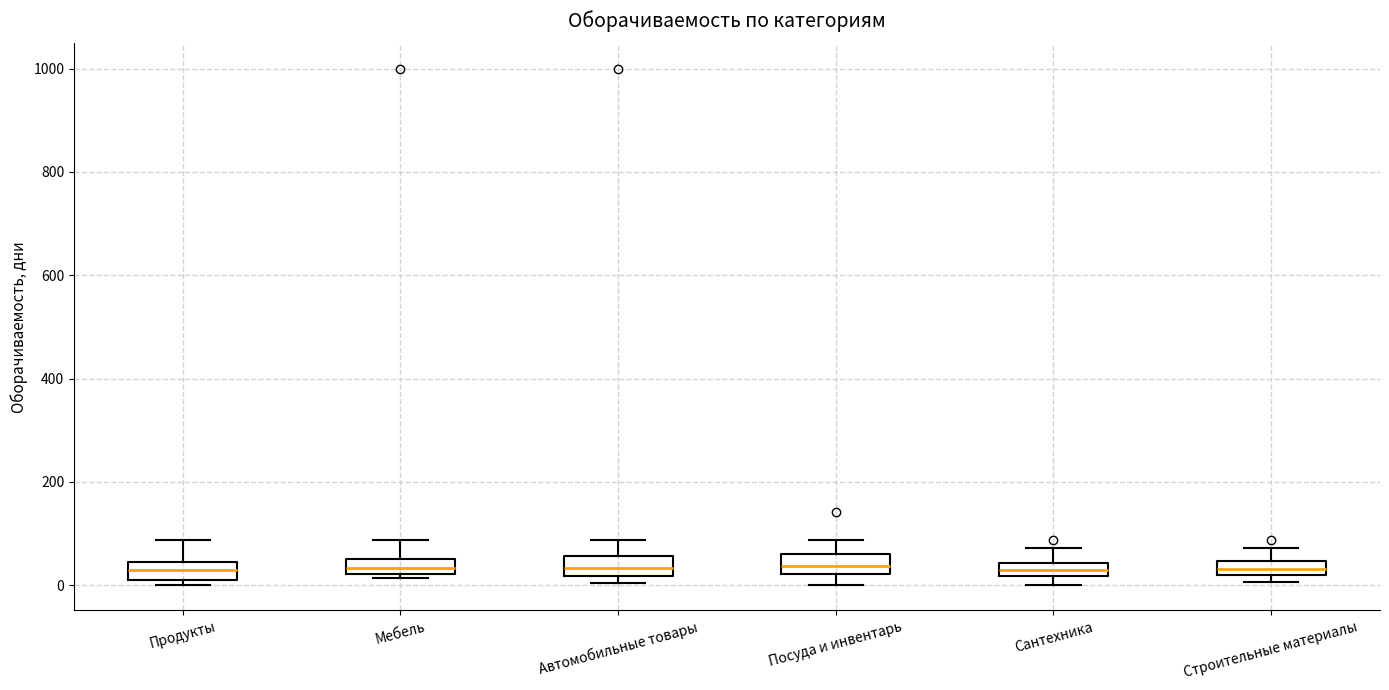

Where does the upper whisker of the box for Мебель end on the y-axis? The values are not printed on the chart, so give them approximately, as read against the axis.

80